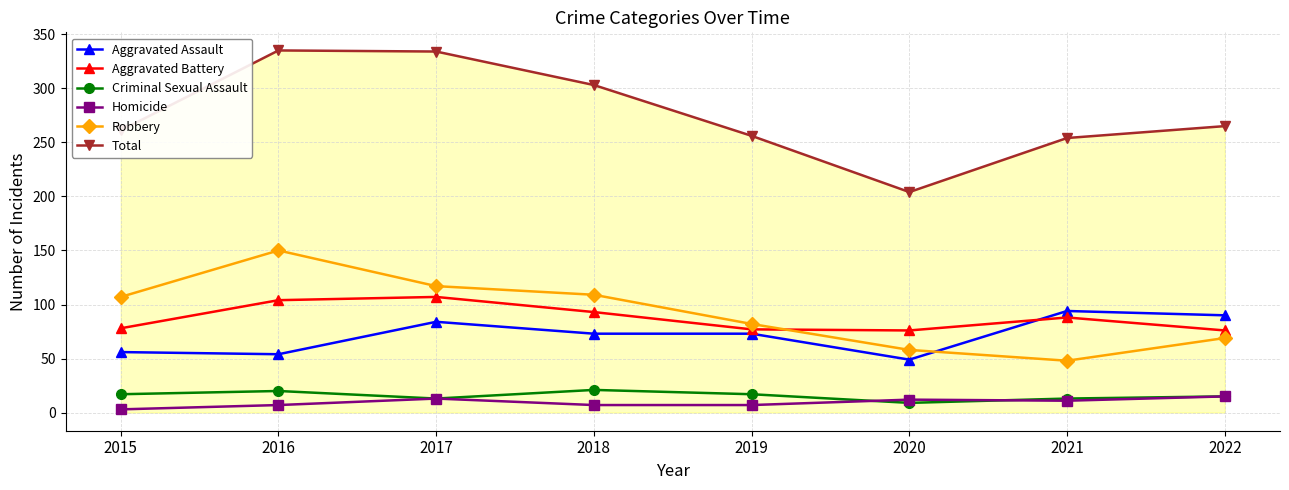

True or false: Total has a value of 365 at 2021.

False